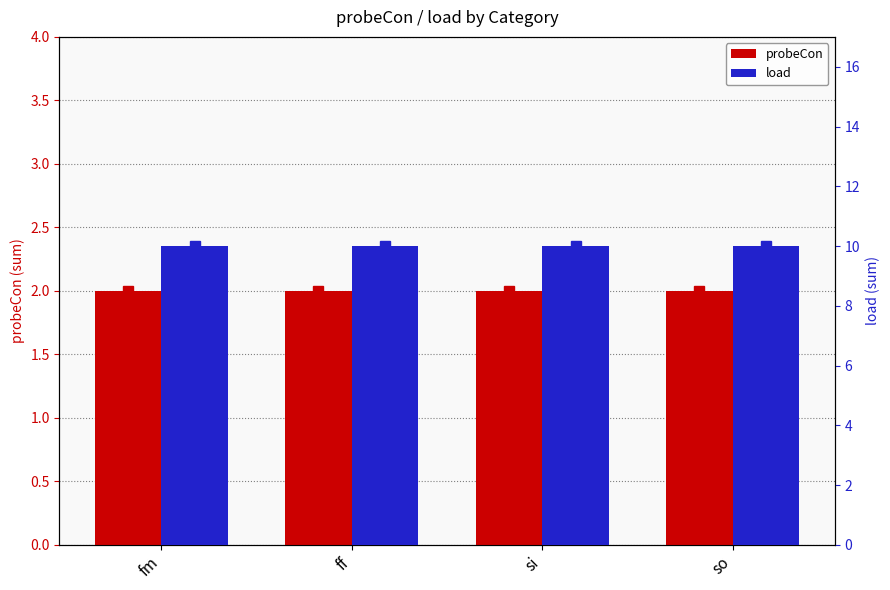

What is the sum of all probeCon values?

8